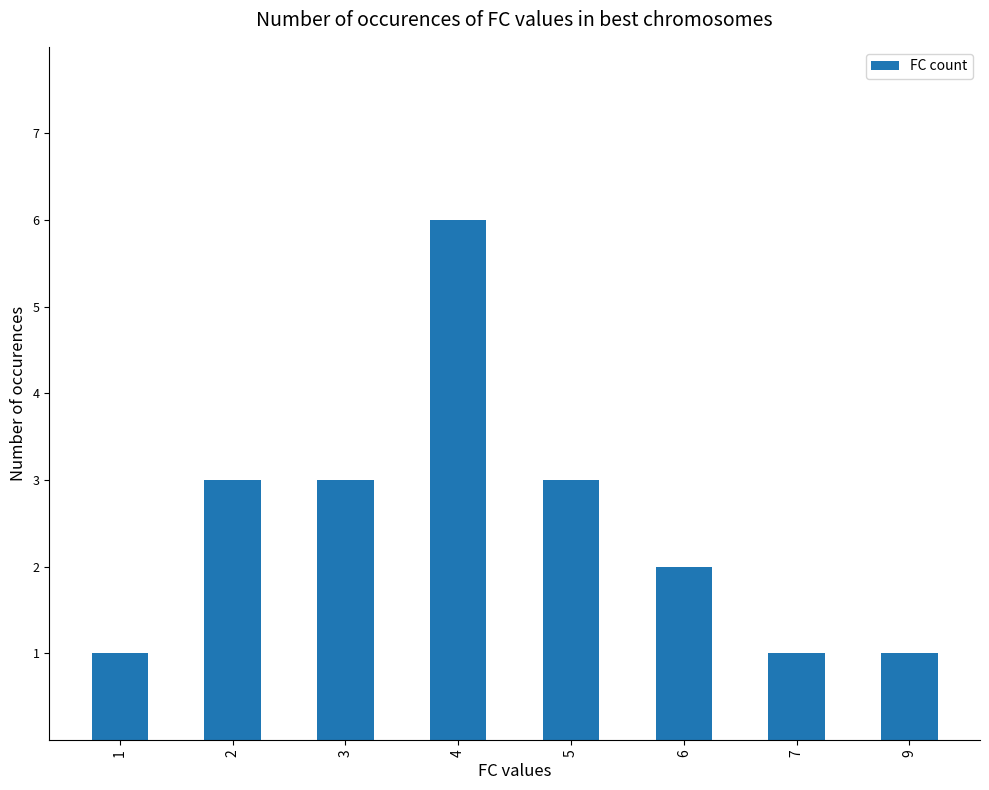

Which category has the highest value across all series?

4